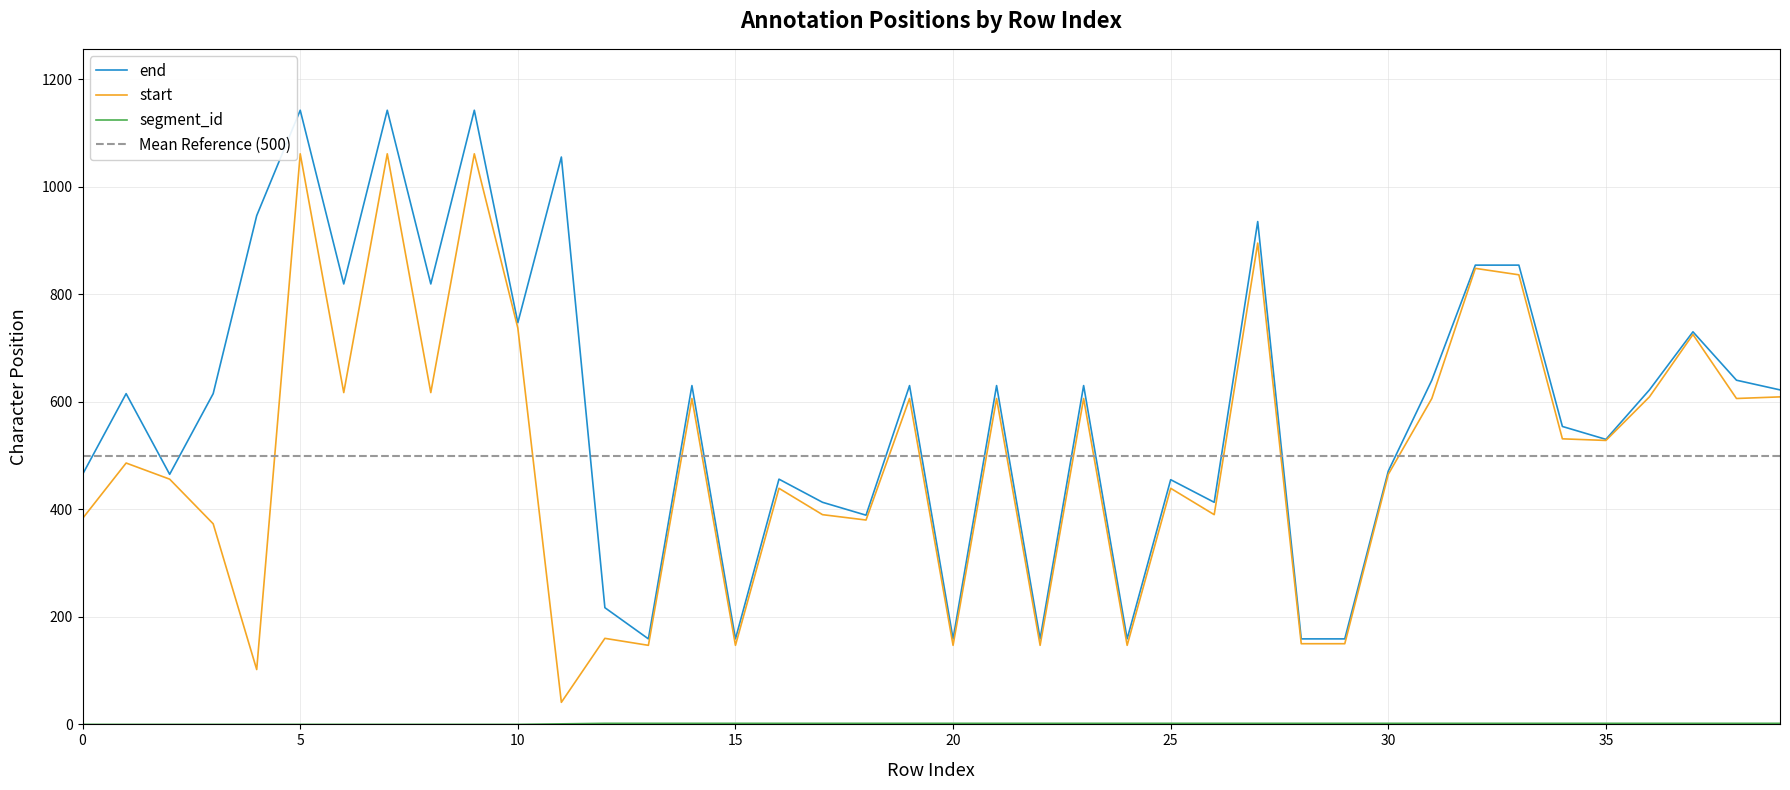

Reading right to left, extract all data points from this chart.

end: 39=622	38=640	37=730	36=622	35=530	34=554	33=854	32=854	31=640	30=471	29=159	28=159	27=935	26=413	25=455	24=159	23=630	22=159	21=630	20=159	19=630	18=389	17=413	16=456	15=159	14=630	13=159	12=217	11=1055	10=747	9=1142	8=819	7=1142	6=819	5=1142	4=946	3=615	2=465	1=615	0=465
start: 39=609	38=606	37=725	36=609	35=528	34=531	33=836	32=848	31=606	30=465	29=150	28=150	27=895	26=390	25=439	24=147	23=606	22=147	21=606	20=147	19=606	18=380	17=390	16=439	15=147	14=606	13=147	12=160	11=41	10=737	9=1061	8=617	7=1061	6=617	5=1061	4=102	3=373	2=456	1=486	0=383
segment_id: 39=2	38=2	37=2	36=2	35=2	34=2	33=2	32=2	31=2	30=2	29=2	28=2	27=2	26=2	25=2	24=2	23=2	22=2	21=2	20=2	19=2	18=2	17=2	16=2	15=2	14=2	13=2	12=2	11=1	10=0	9=0	8=0	7=0	6=0	5=0	4=0	3=0	2=0	1=0	0=0